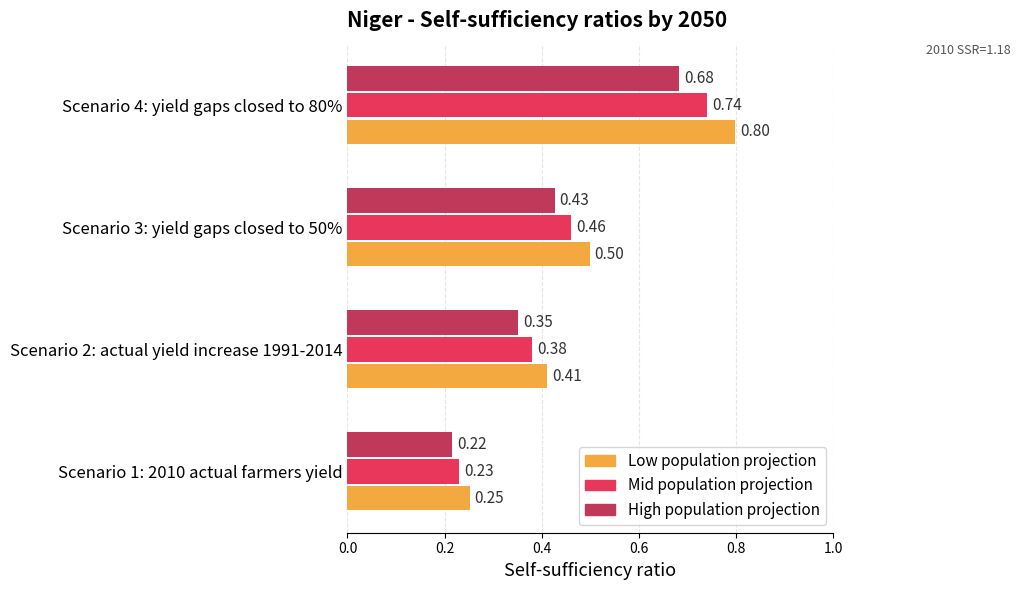

What is the difference between the maximum and minimum values in the Mid population projection series?

0.5